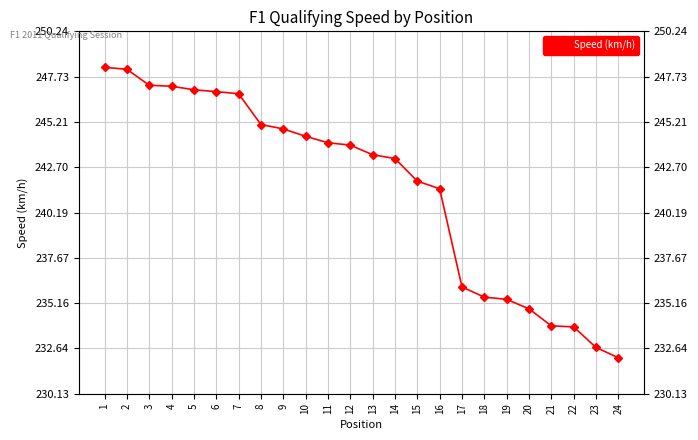

List the labels in order of value, largest first.

1, 2, 3, 4, 5, 6, 7, 8, 9, 10, 11, 12, 13, 14, 15, 16, 17, 18, 19, 20, 21, 22, 23, 24